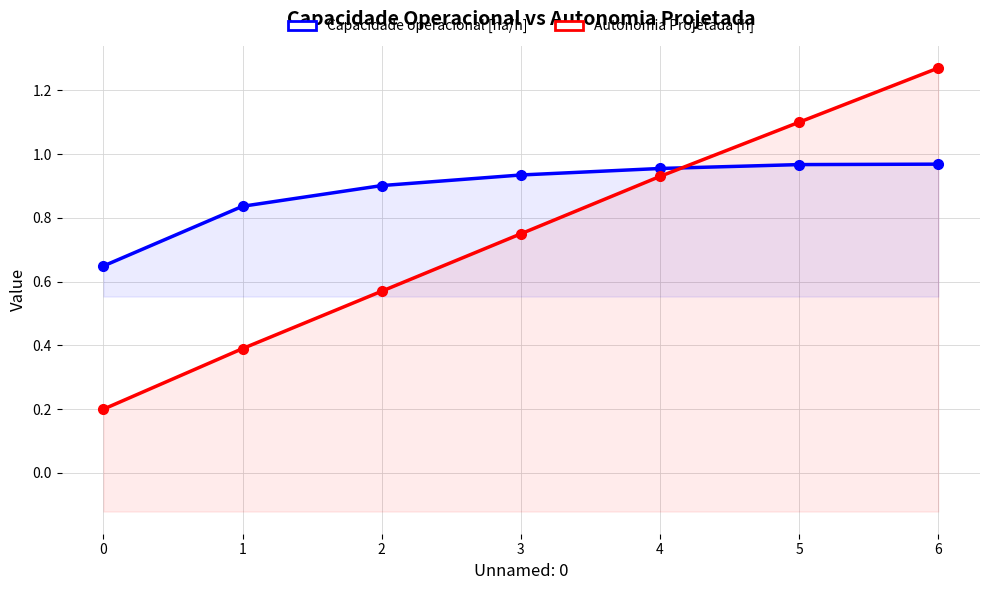

After their last crossing, which series has the higher values: Autonomia Projetada [h] or Capacidade operacional [ha/h]?

Autonomia Projetada [h]